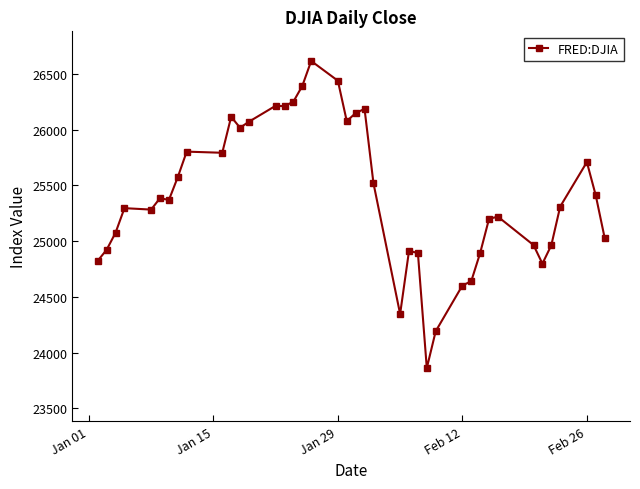

True or false: there are more than 0 points higher than both neighbors.

True